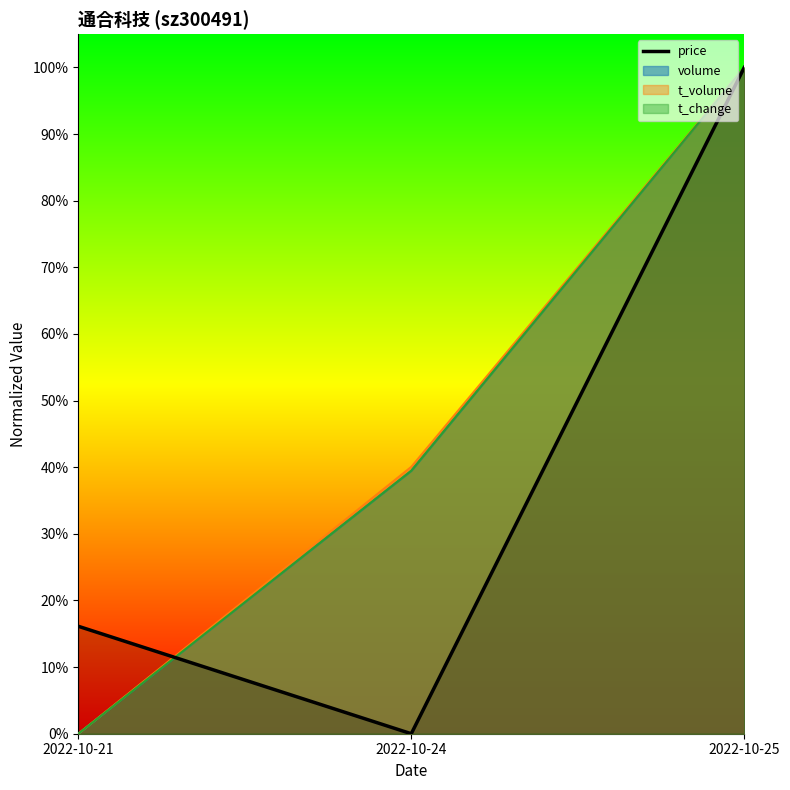

Reading right to left, list all the values displayed in this chart.

2022-10-25=1.0	2022-10-24=0.0	2022-10-21=0.2